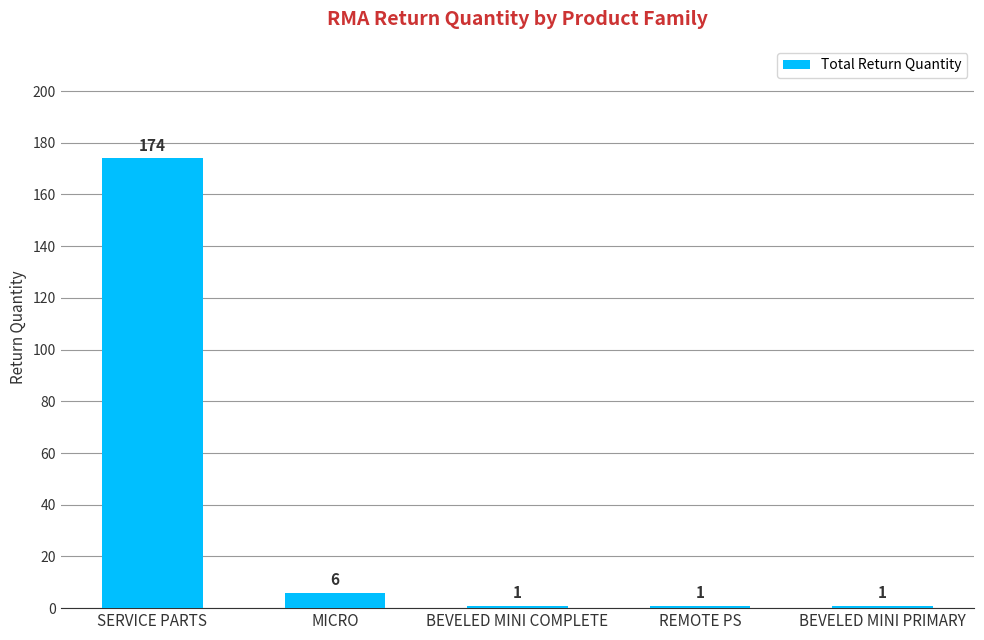

The value at MICRO is 6. True or false?

True